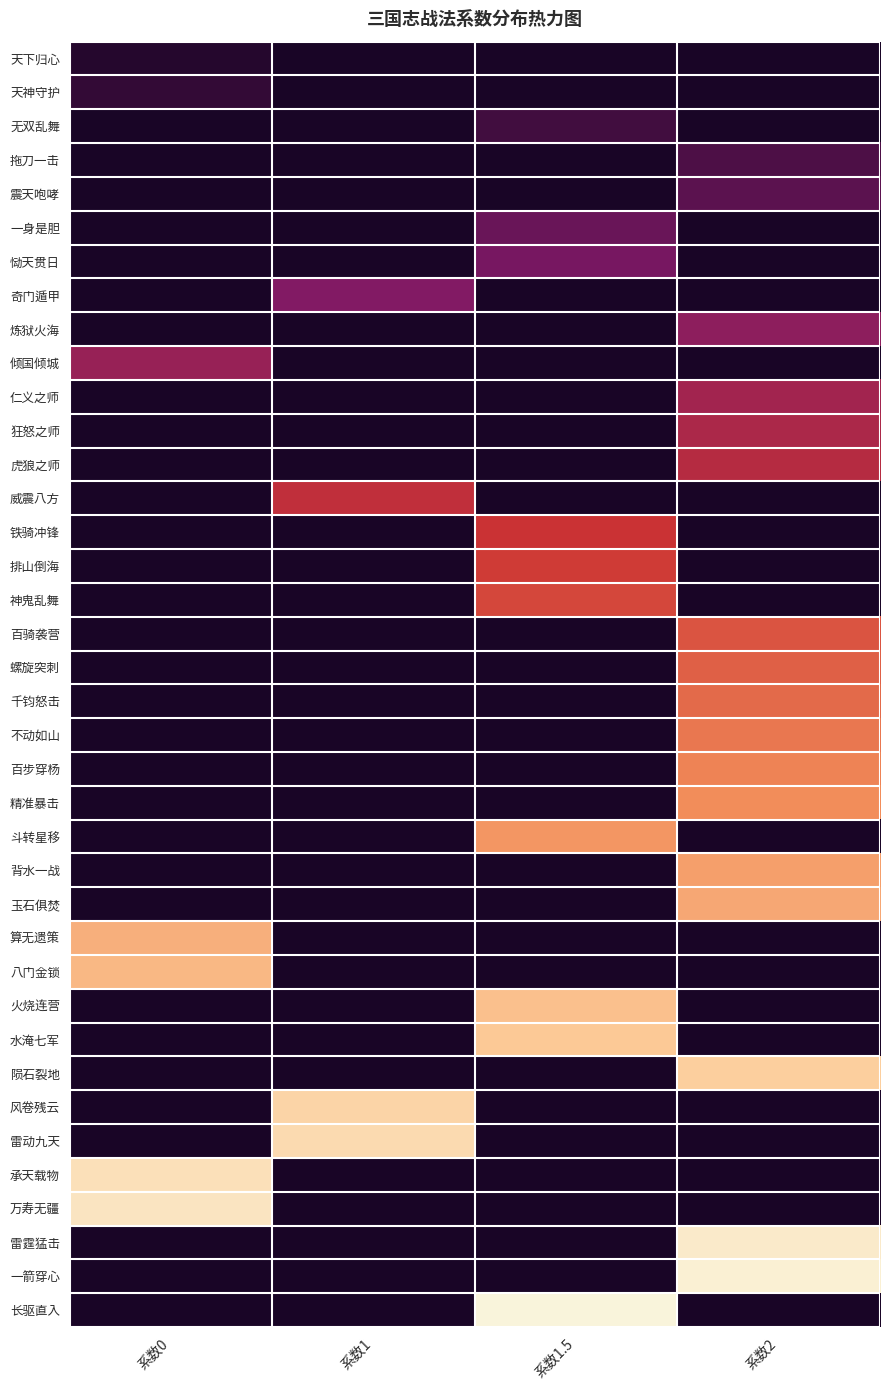

What is the difference between the highest and lowest values at 系数2?

37